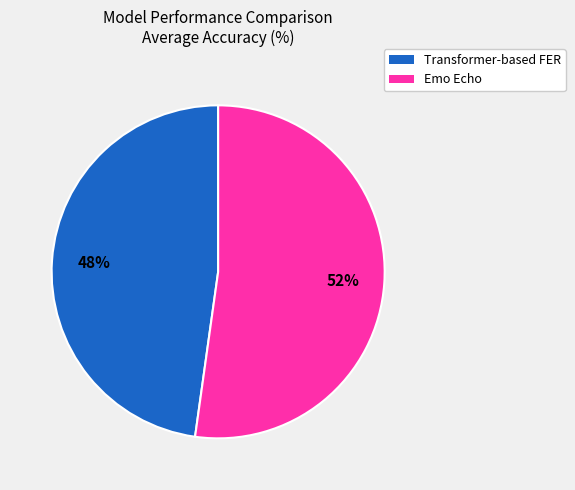

Is the sum of Transformer-based FER and Emo Echo greater than half?

Yes